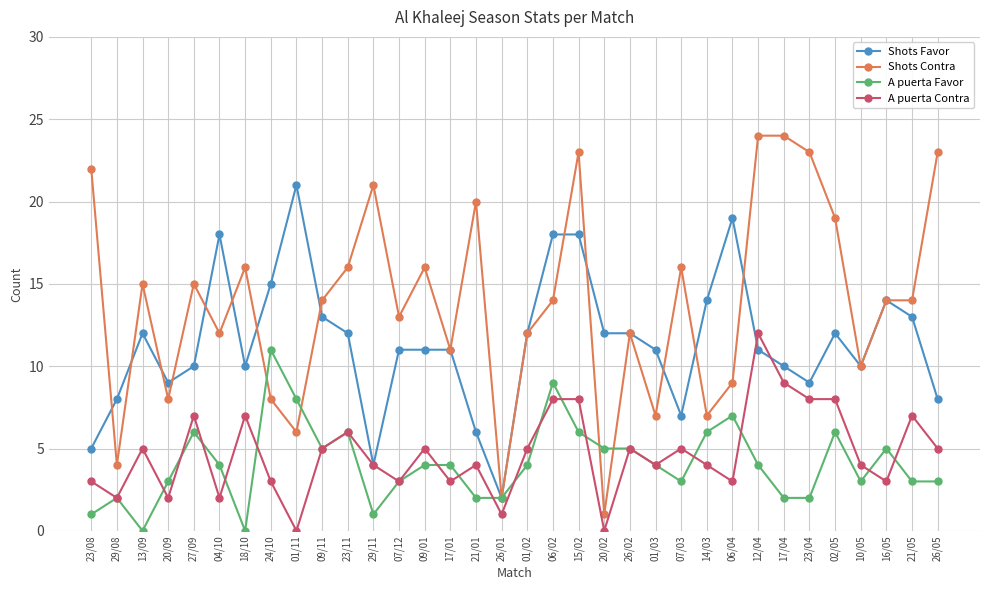

True or false: A puerta Contra and Shots Favor cross at least once.

True